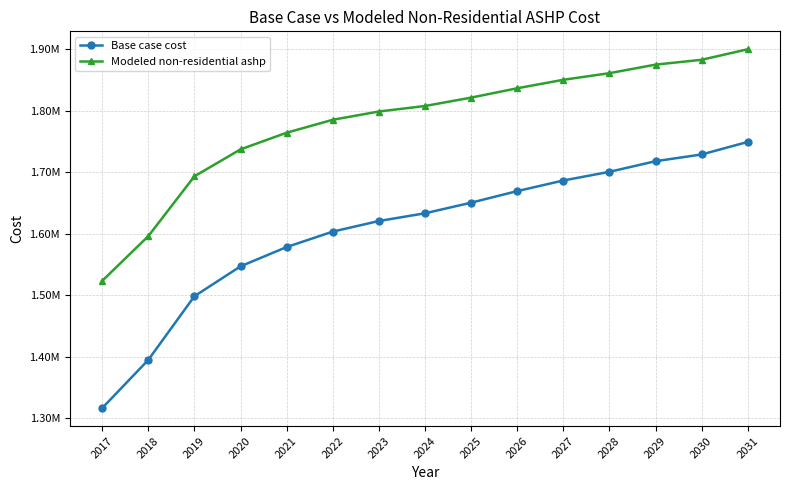

Which series has the largest total across all categories?

Modeled non-residential ashp